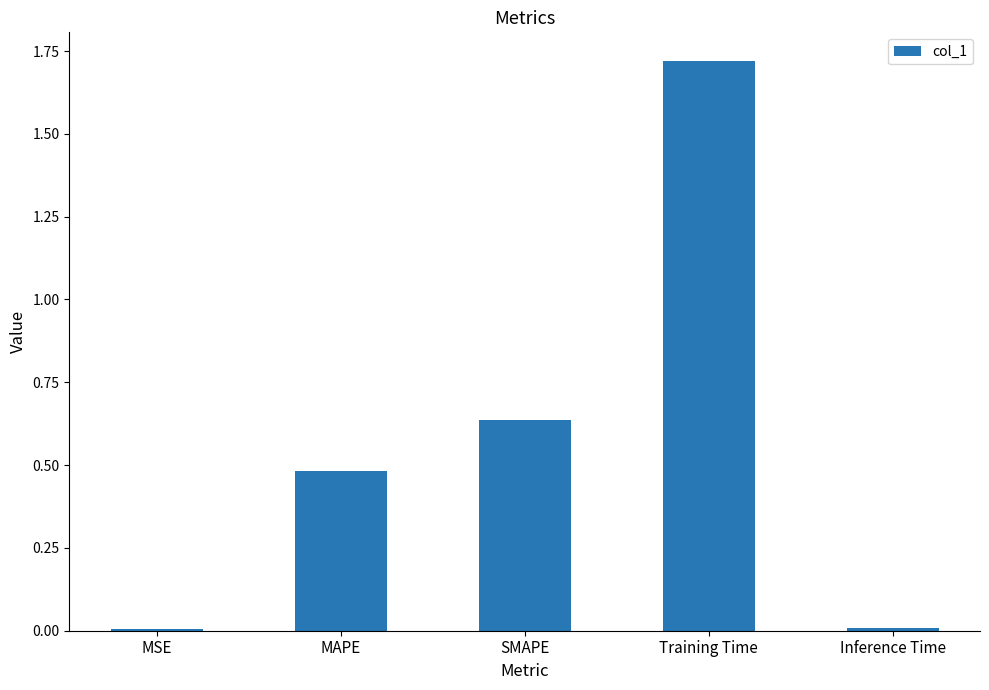

Which label corresponds to the largest value in the chart?

Training Time